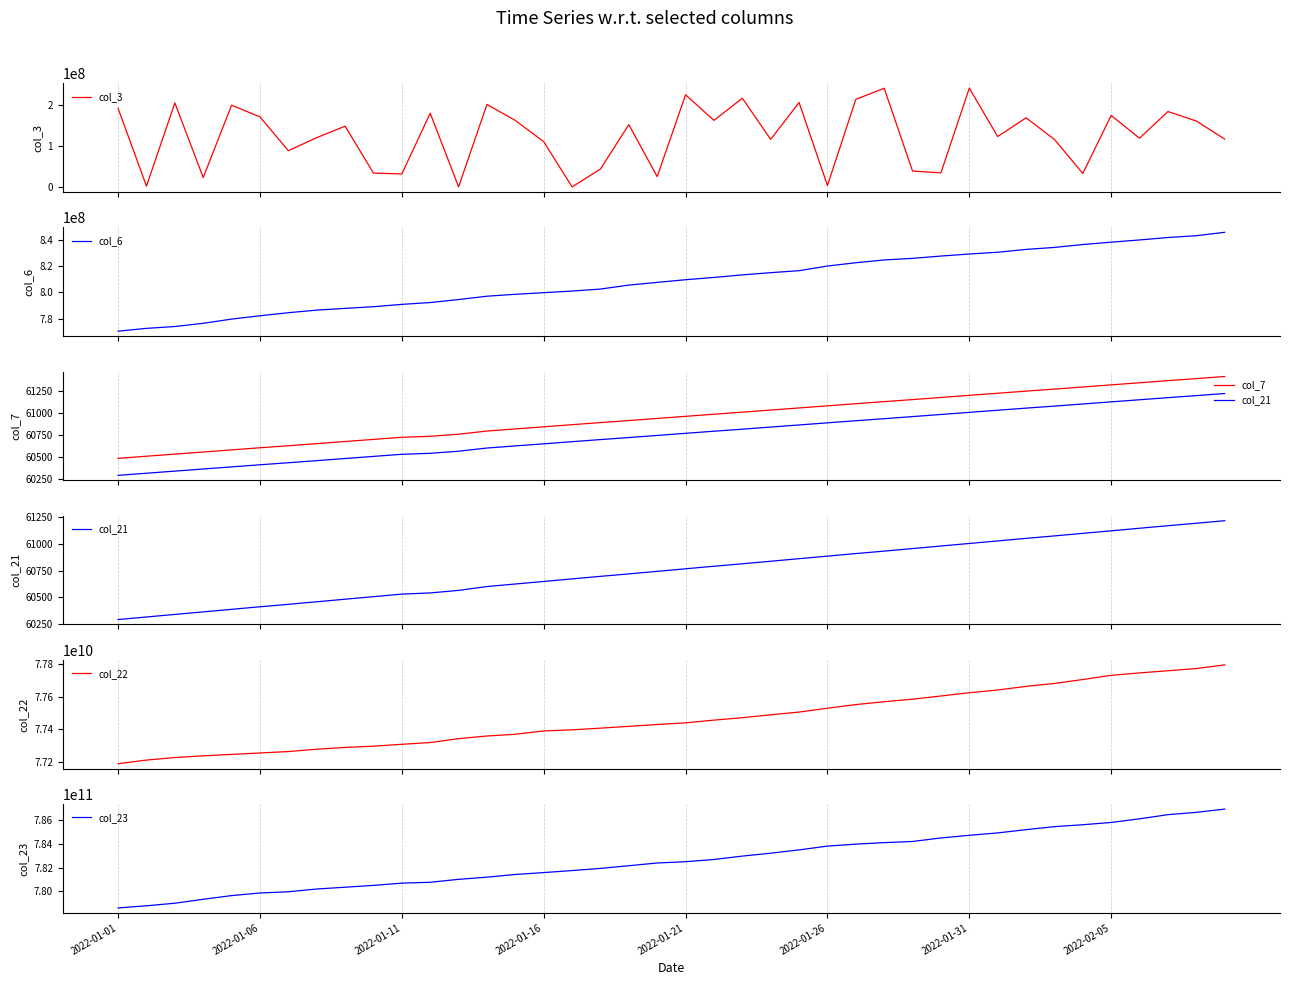

Which label corresponds to the smallest value in the chart?

2022-01-01